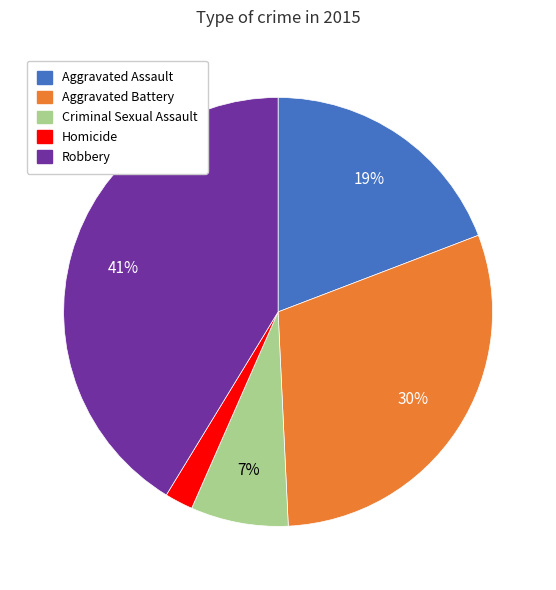

Does Homicide represent more than half of the total?

No